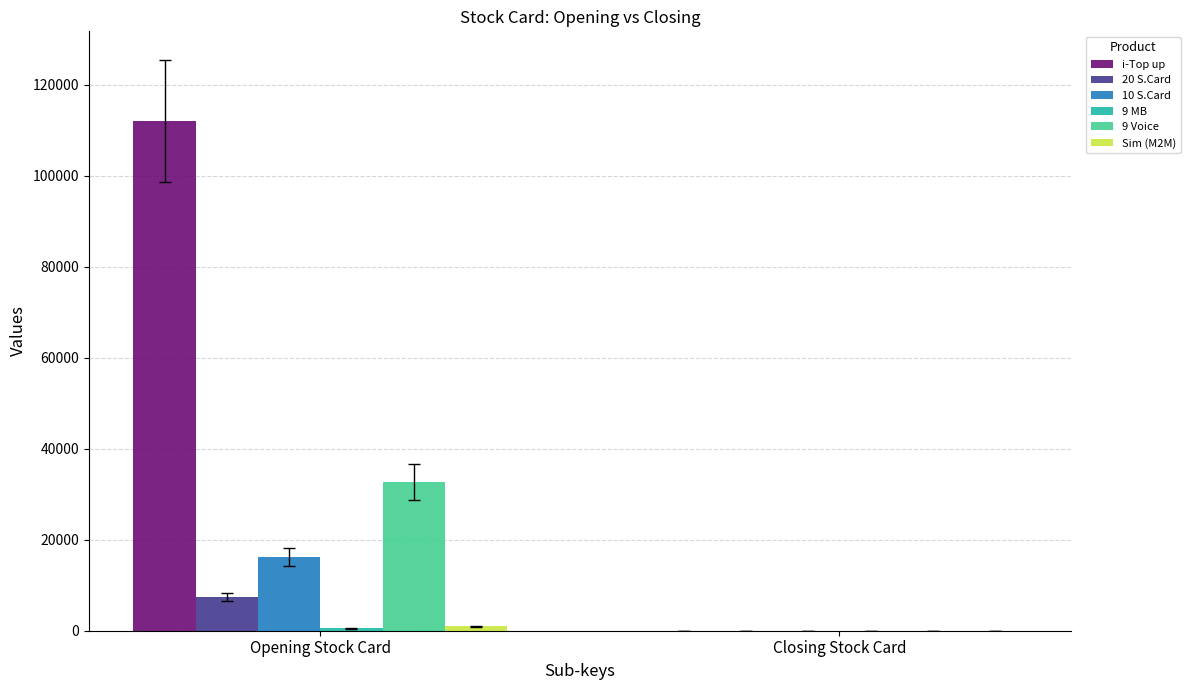

What is the total value across all series at Opening Stock Card?

169856